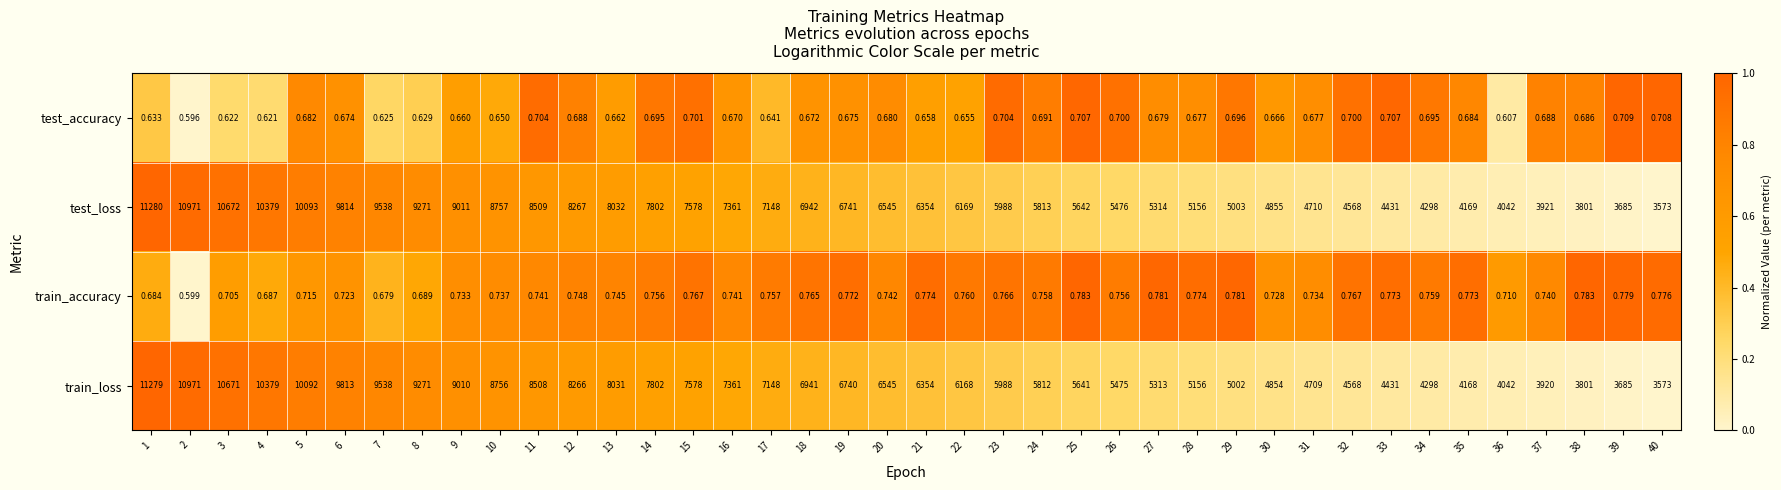

Between 14 and 35, which series saw the biggest shift?

train_loss